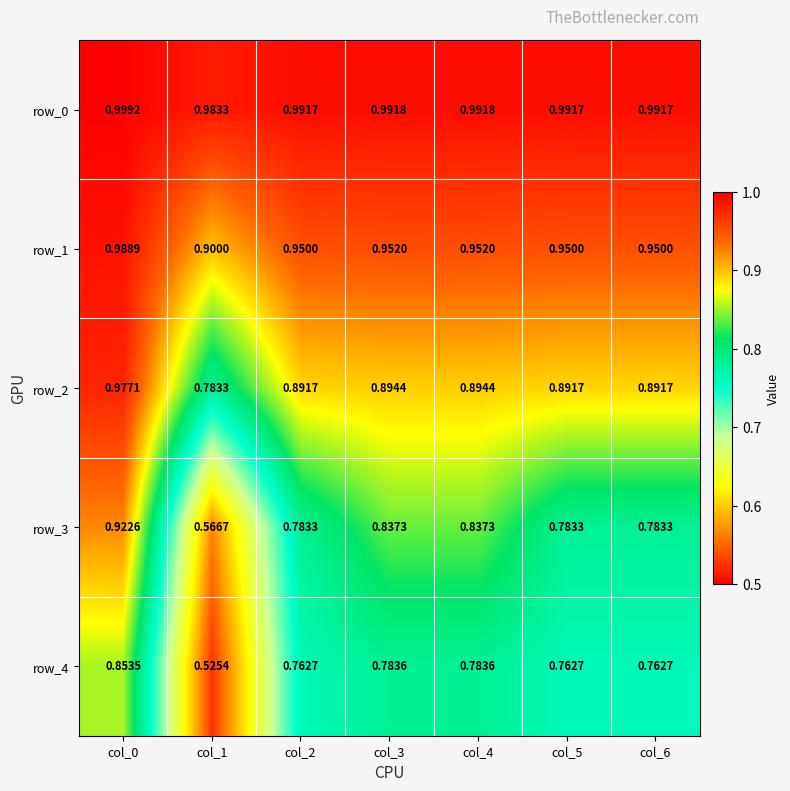

Reading left to right, extract all data points from this chart.

row_0: 1.0	1.0	1.0	1.0	1.0	1.0	1.0
row_1: 1.0	0.9	0.9	1.0	1.0	0.9	0.9
row_2: 1.0	0.8	0.9	0.9	0.9	0.9	0.9
row_3: 0.9	0.6	0.8	0.8	0.8	0.8	0.8
row_4: 0.9	0.5	0.8	0.8	0.8	0.8	0.8